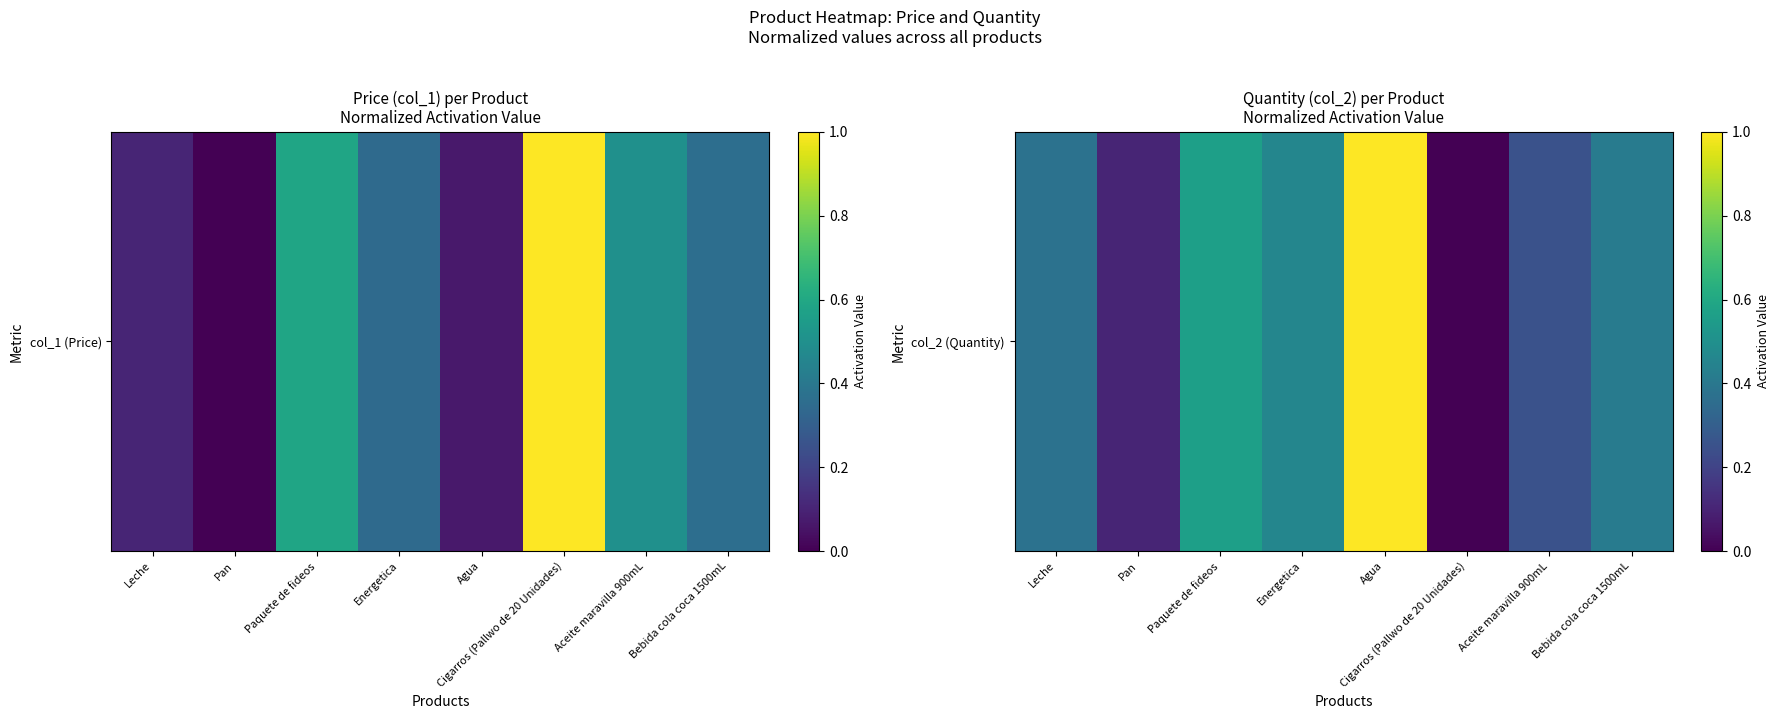

What is the difference between the maximum and second lowest values?

0.9